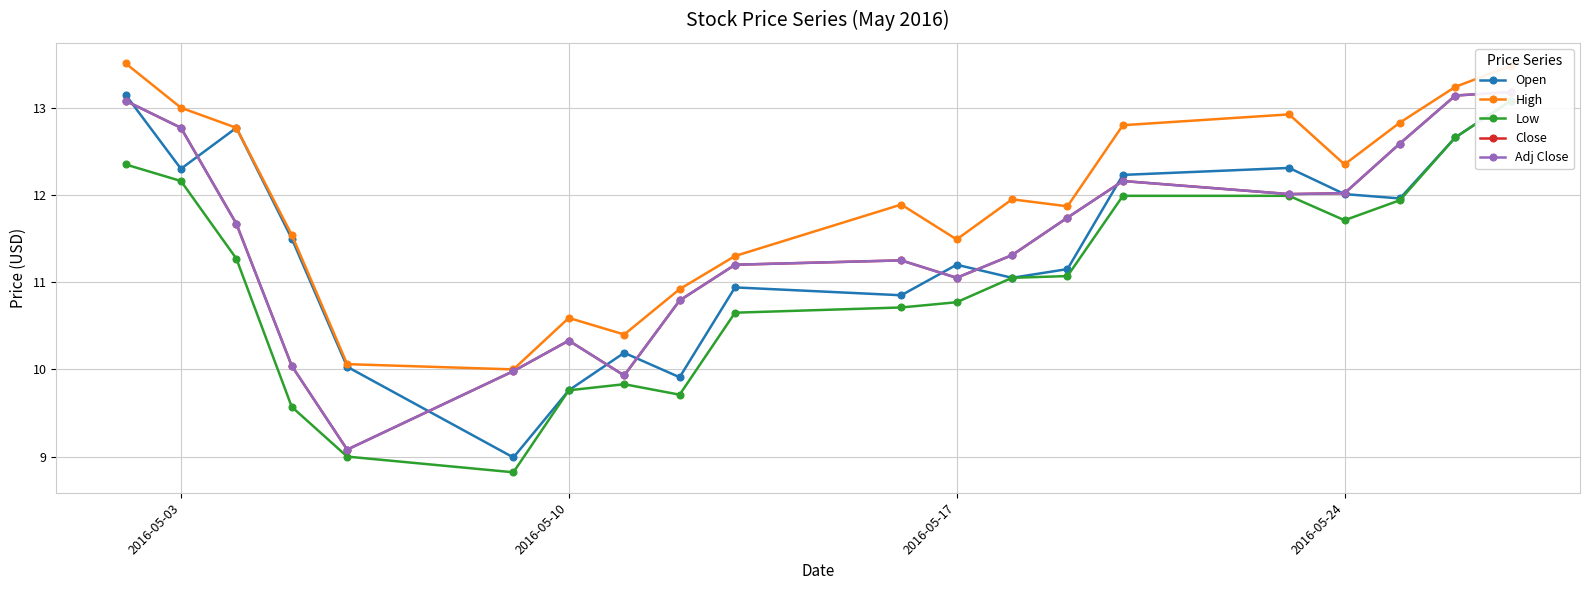

True or false: Open has a value of 5.2 at 2016-05-17.

False